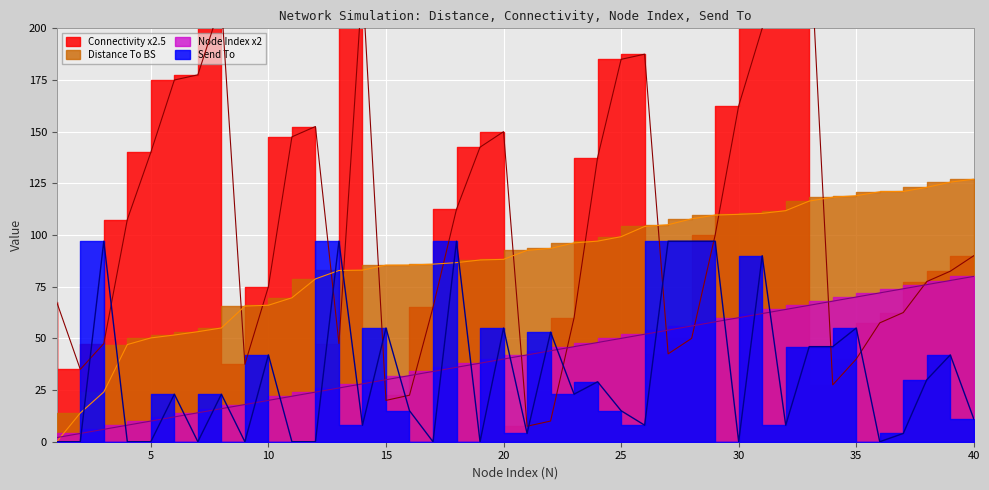

Reading left to right, list all the values displayed in this chart.

Distance To BS: 0.0	13.9	24.1	47.0	50.2	51.6	53.2	55.0	65.6	66.0	69.6	78.8	82.9	83.0	85.4	85.5	85.9	86.6	87.9	88.2	92.6	93.5	96.2	97.0	99.2	104.1	105.0	107.8	109.7	110.0	110.5	111.8	116.4	118.3	119.0	120.9	121.1	123.1	125.6	127.0
Connectivity: 67.5	35.0	47.5	107.5	140.0	175.0	177.5	212.5	37.5	75.0	147.5	152.5	47.5	222.5	20.0	22.5	65.0	112.5	142.5	150.0	7.5	10.0	60.0	137.5	185.0	187.5	42.5	50.0	100.0	162.5	200.0	227.5	250.0	27.5	40.0	57.5	62.5	77.5	82.5	90.0
N_node: 2.0	4.0	6.0	8.0	10.0	12.0	14.0	16.0	18.0	20.0	22.0	24.0	26.0	28.0	30.0	32.0	34.0	36.0	38.0	40.0	42.0	44.0	46.0	48.0	50.0	52.0	54.0	56.0	58.0	60.0	62.0	64.0	66.0	68.0	70.0	72.0	74.0	76.0	78.0	80.0
Send To: 0.0	0.0	97.0	0.0	0.0	23.0	0.0	23.0	0.0	42.0	0.0	0.0	97.0	8.0	55.0	15.0	0.0	97.0	0.0	55.0	4.0	53.0	23.0	29.0	15.0	8.0	97.0	97.0	97.0	0.0	90.0	8.0	46.0	46.0	55.0	0.0	4.0	30.0	42.0	11.0